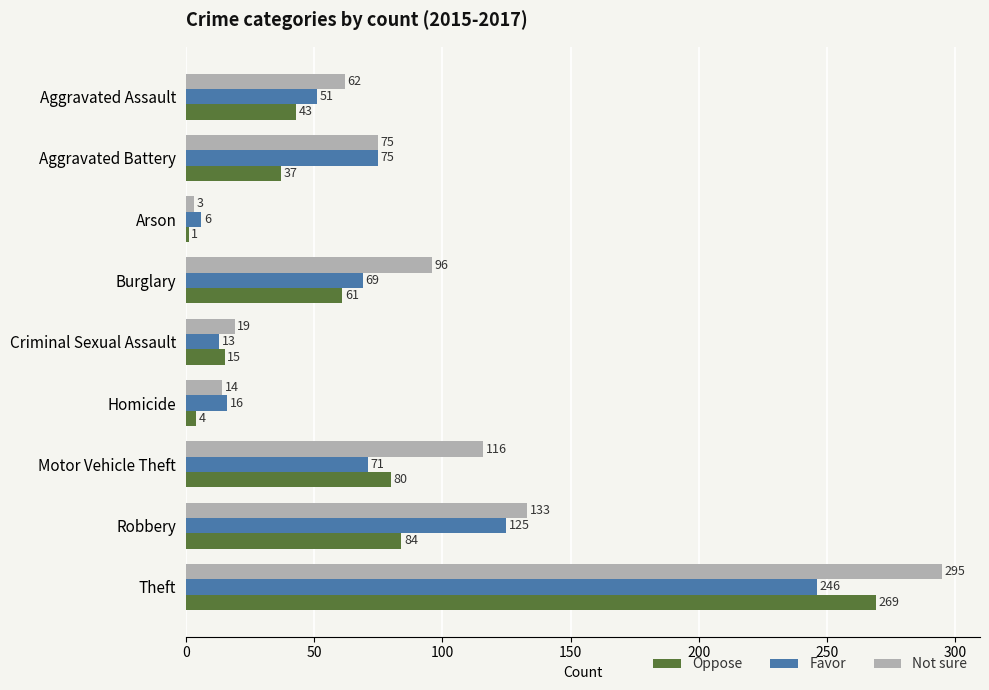

At which label does Oppose reach its peak?

Theft